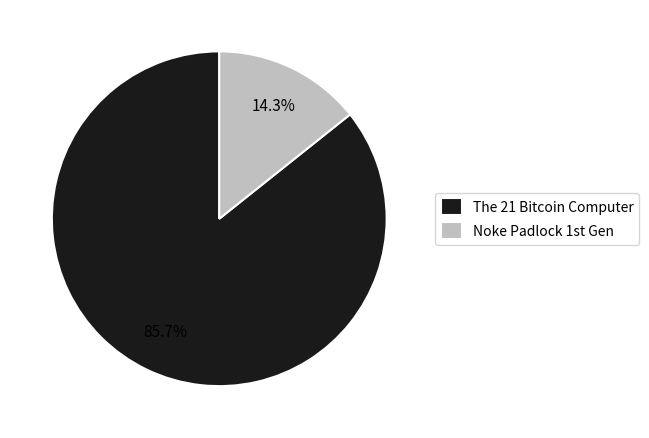

The The 21 Bitcoin Computer slice represents 72% of the pie. True or false?

False